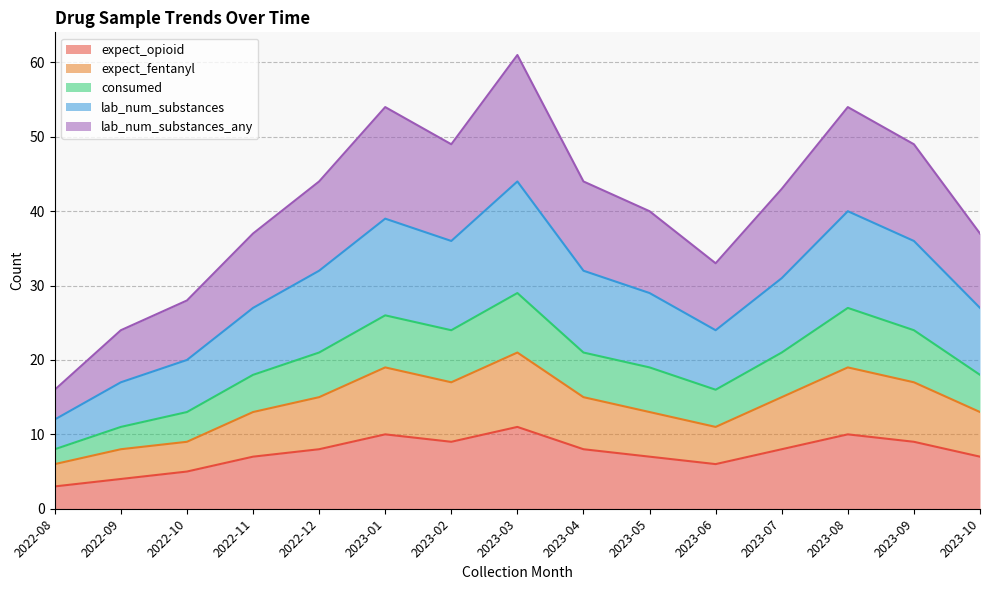

The value of consumed at 2023-07 is 7. True or false?

False